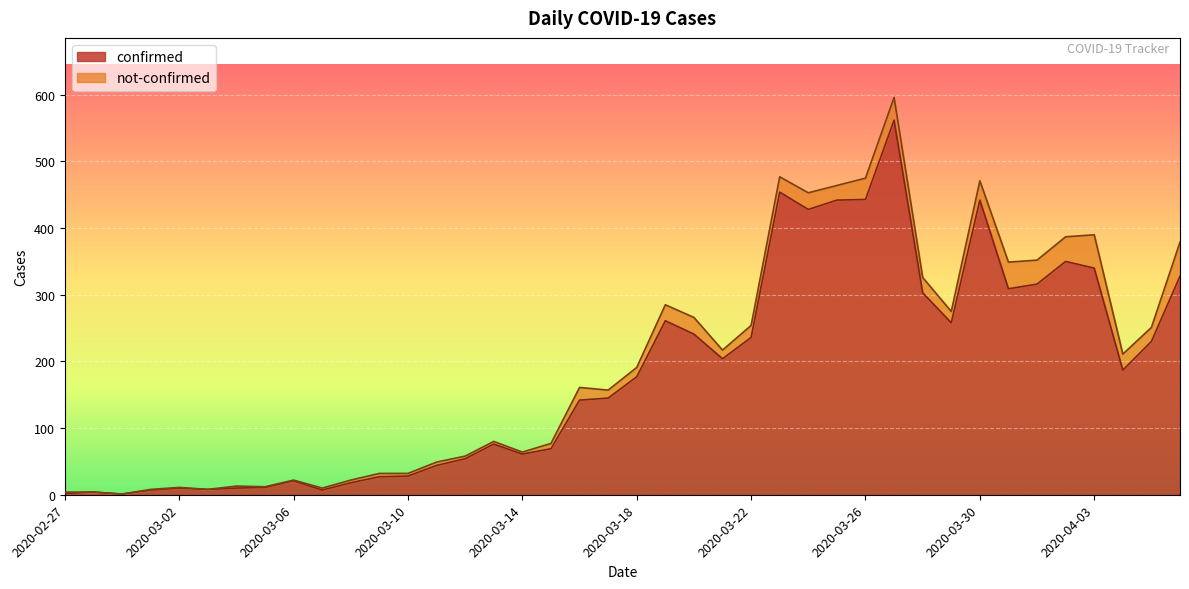

What is the average value?

181